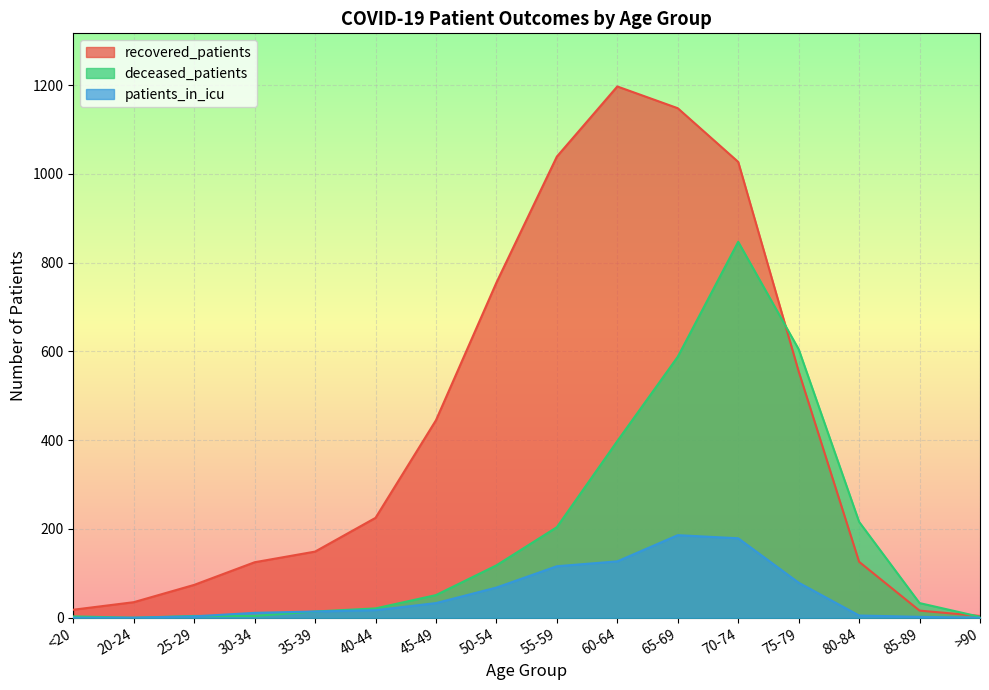

At which category is the sum across all series the highest?

70-74